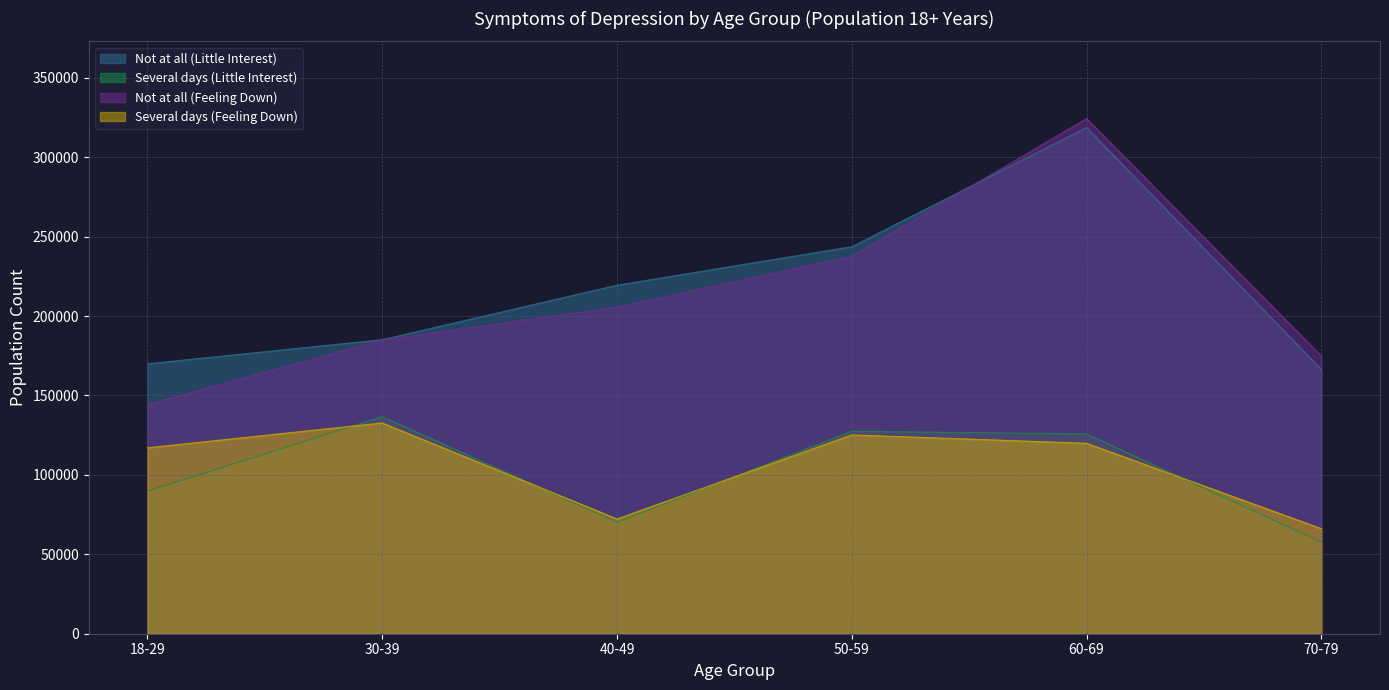

At how many categories does at least one series exceed 212363?

3